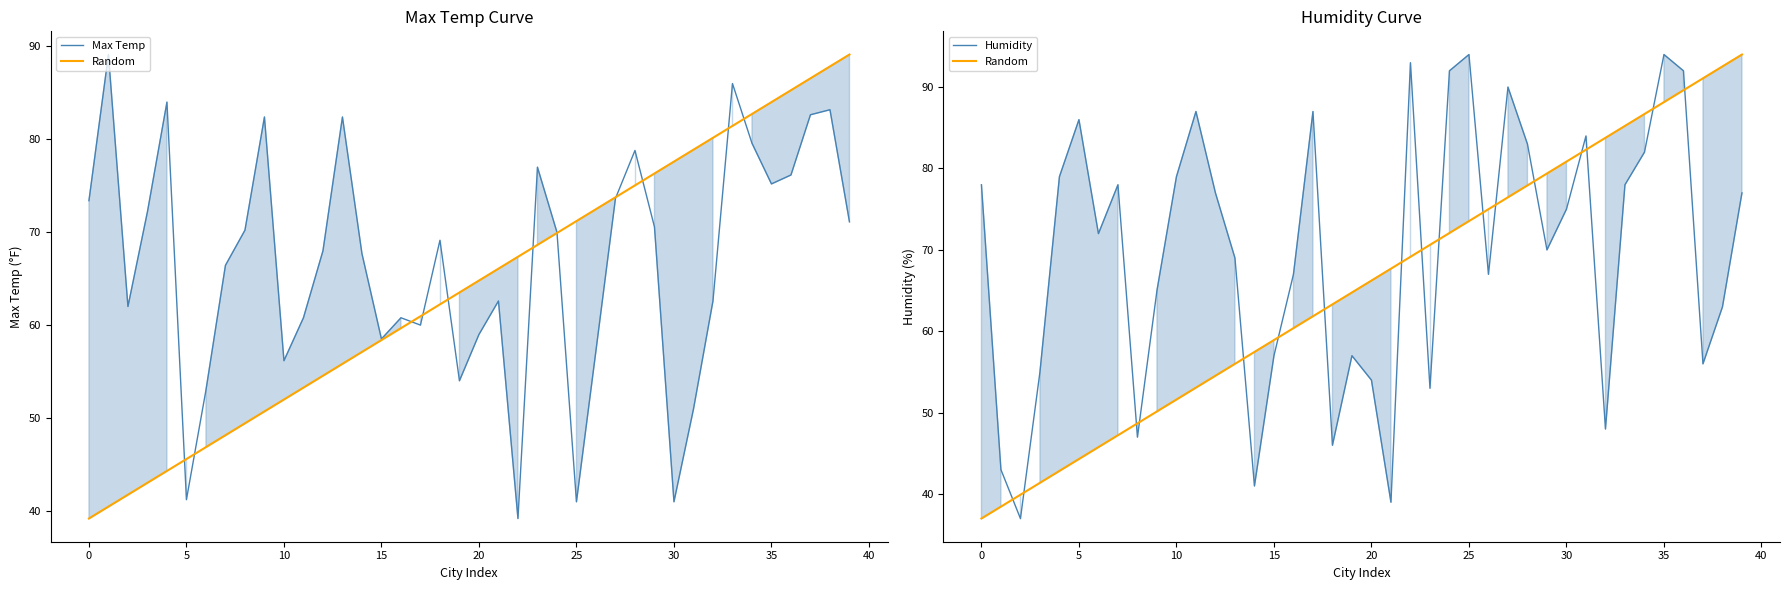

What is the sum of all Max Temp values?

2669.1